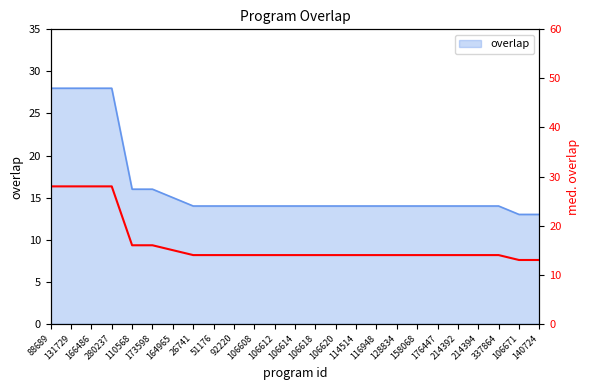

Where does the data first go above 14?

88689